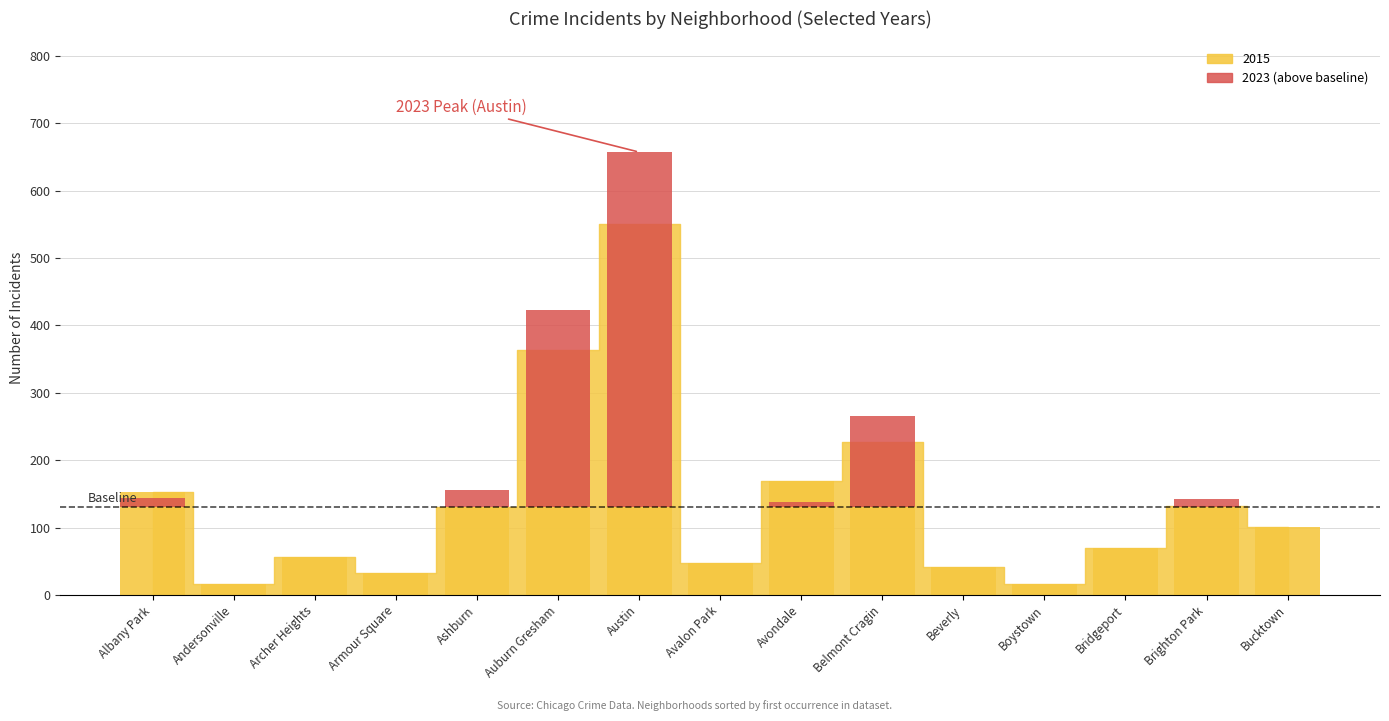

Which category has the highest value across all series?

Austin